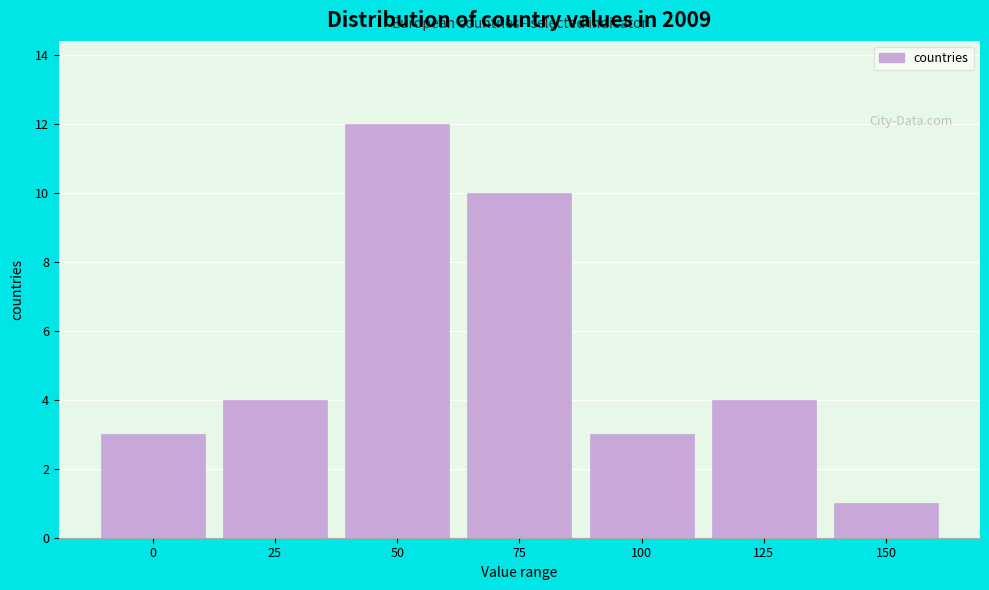

Reading right to left, what are all the values shown in this chart?

150=1	125=4	100=3	75=10	50=12	25=4	0=3